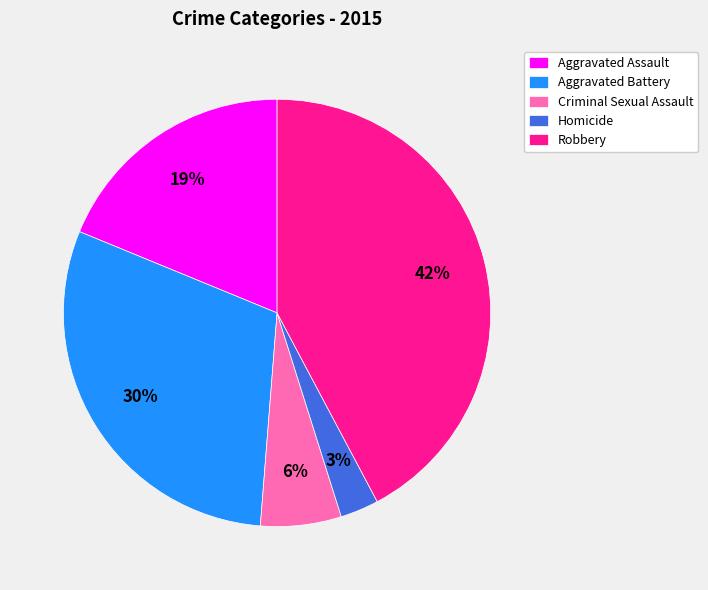

Which category has the biggest portion of the pie?

Robbery